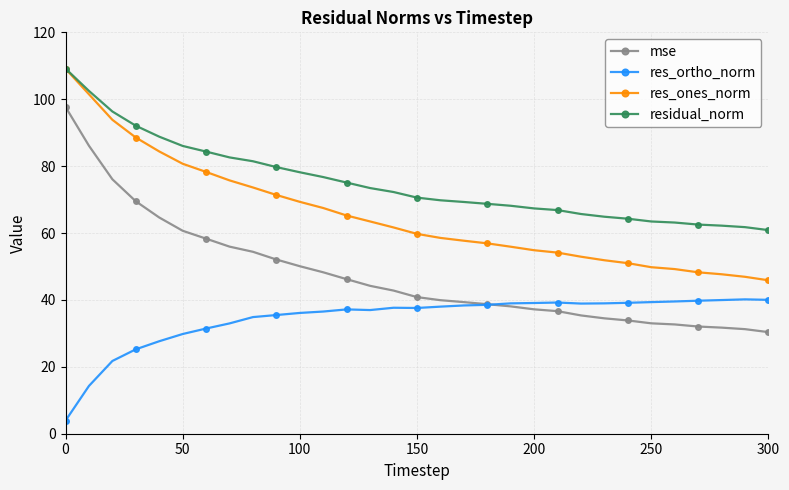

Count the number of data series in this chart.

4